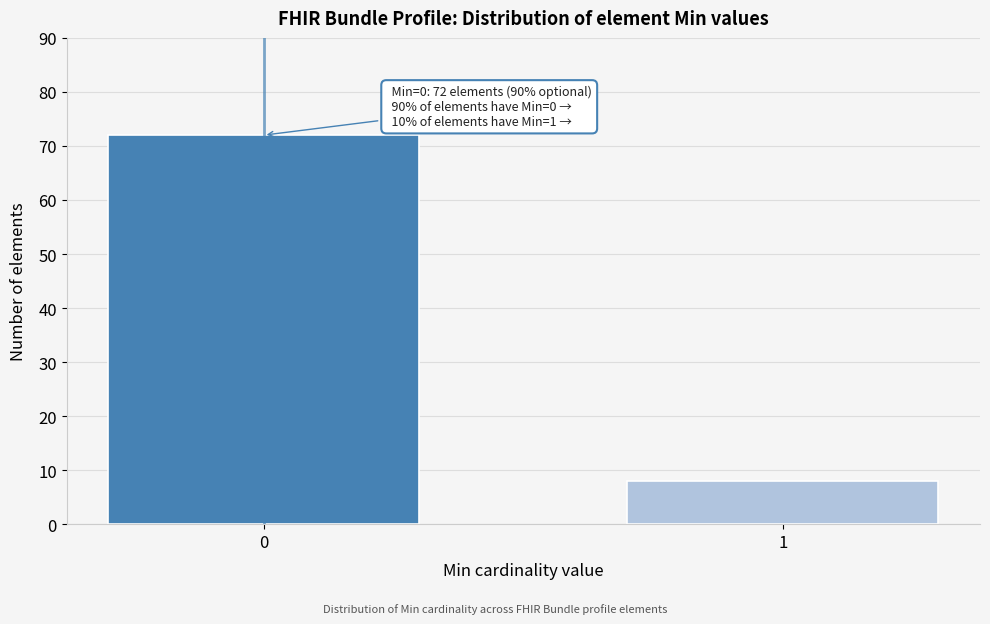

Reading left to right, list all the values displayed in this chart.

72	8